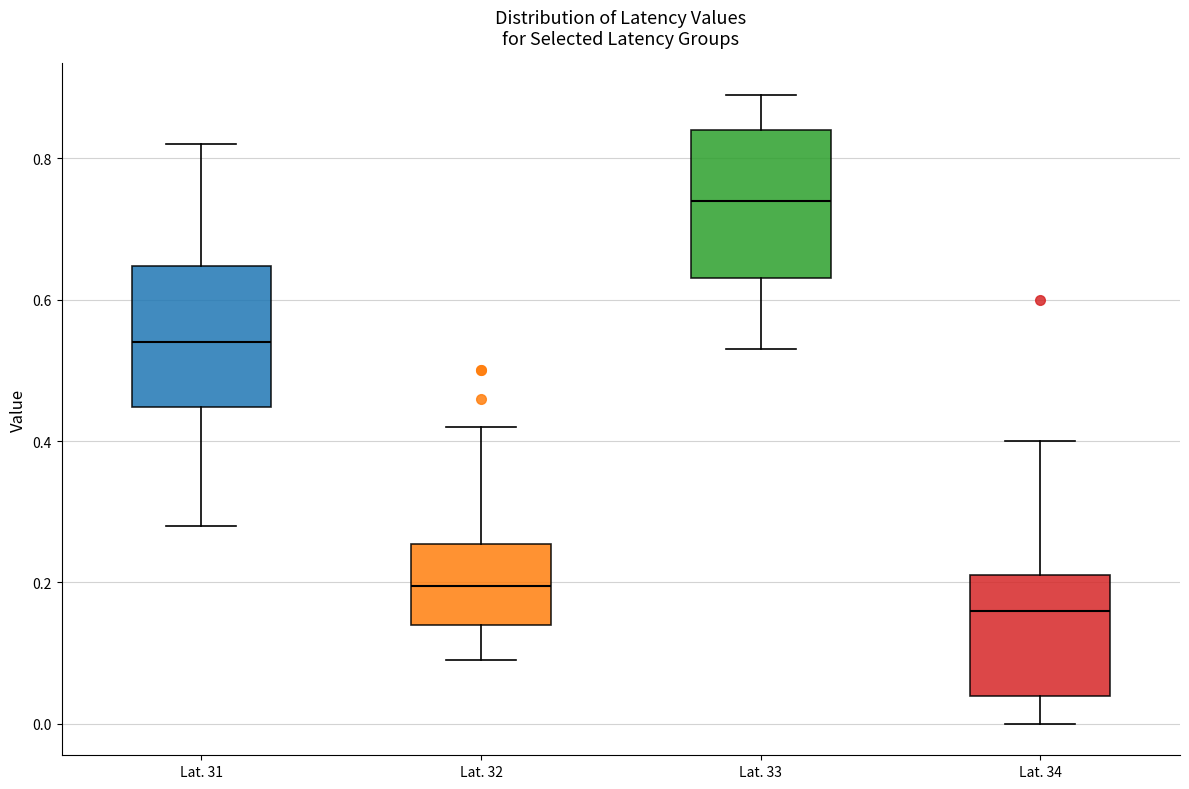

Reading left to right, read every box against the y-axis: the position of its median line, the range the box covers, and the ends of its whiskers. The values are not printed on the chart, so give them approximately, as read against the axis.

Lat. 31: median 0.54, box 0.44 to 0.64, whiskers 0.28 to 0.82
Lat. 32: median 0.20, box 0.14 to 0.26, whiskers 0.10 to 0.42
Lat. 33: median 0.74, box 0.64 to 0.84, whiskers 0.54 to 0.90
Lat. 34: median 0.16, box 0.04 to 0.22, whiskers 0.00 to 0.40